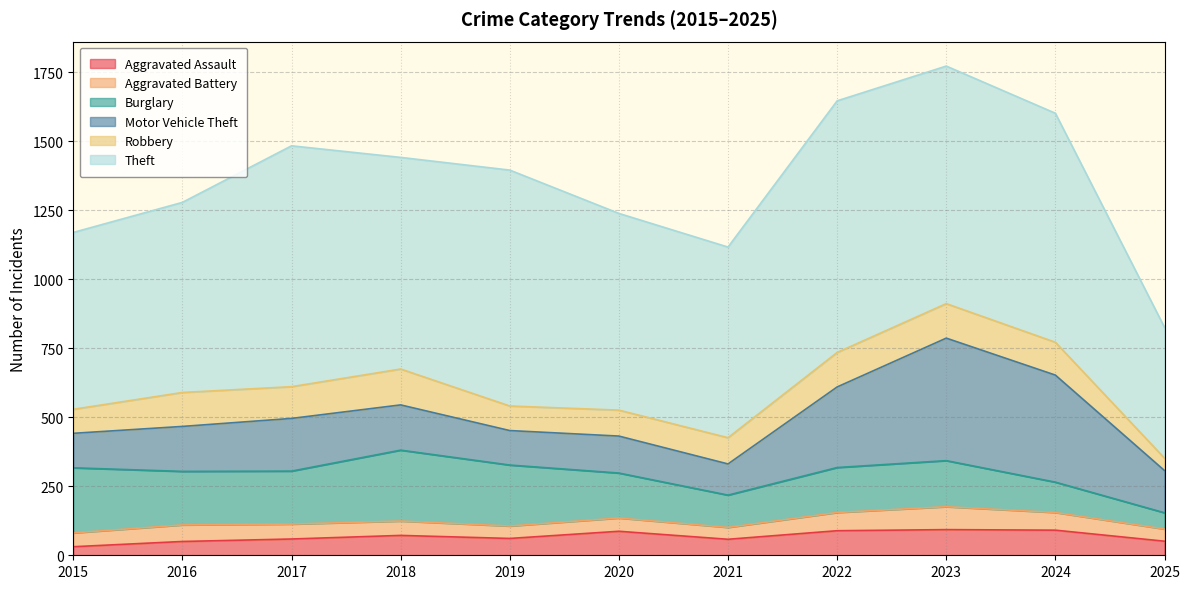

At which category does Aggravated Battery reach its first local peak?

2016